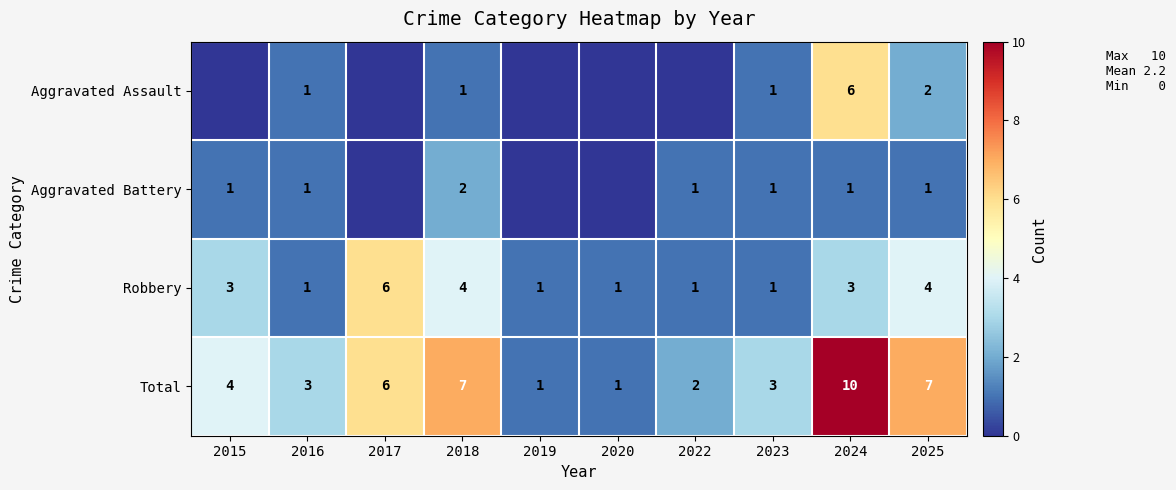

Which category has the highest value in the Total series?

2024